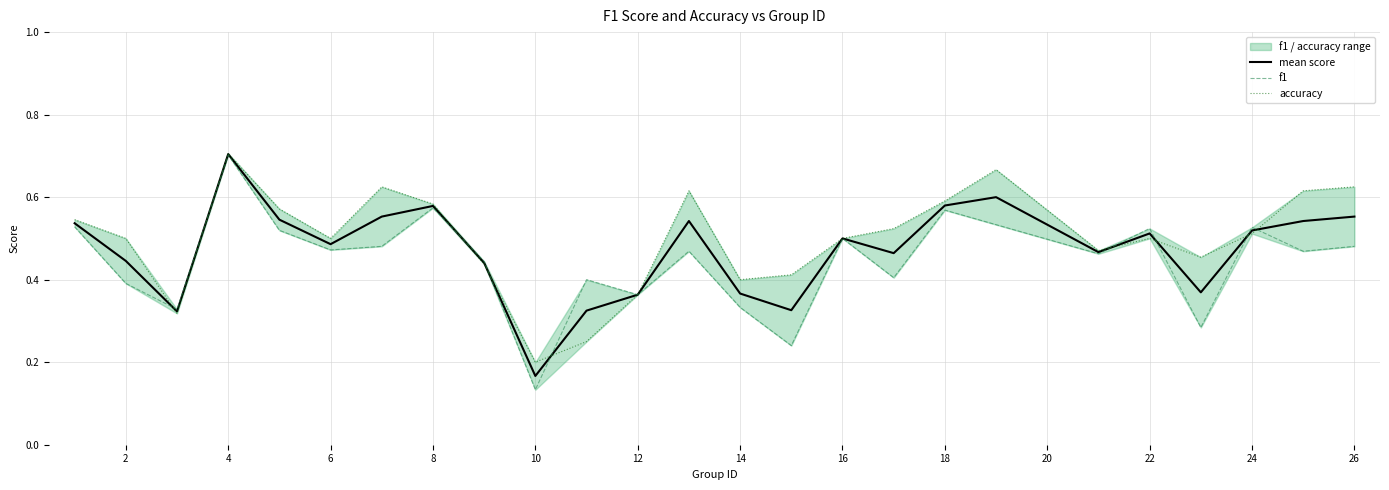

Reading left to right, transcribe all the data shown in this chart.

mean score: 0.5	0.4	0.3	0.7	0.5	0.5	0.6	0.6	0.4	0.2	0.3	0.4	0.5	0.4	0.3	0.5	0.5	0.6	0.6	0.5	0.5	0.4	0.5	0.5	0.6
f1: 0.5	0.4	0.3	0.7	0.5	0.5	0.5	0.6	0.4	0.1	0.4	0.4	0.5	0.3	0.2	0.5	0.4	0.6	0.5	0.5	0.5	0.3	0.5	0.5	0.5
accuracy: 0.5	0.5	0.3	0.7	0.6	0.5	0.6	0.6	0.4	0.2	0.2	0.4	0.6	0.4	0.4	0.5	0.5	0.6	0.7	0.5	0.5	0.5	0.5	0.6	0.6